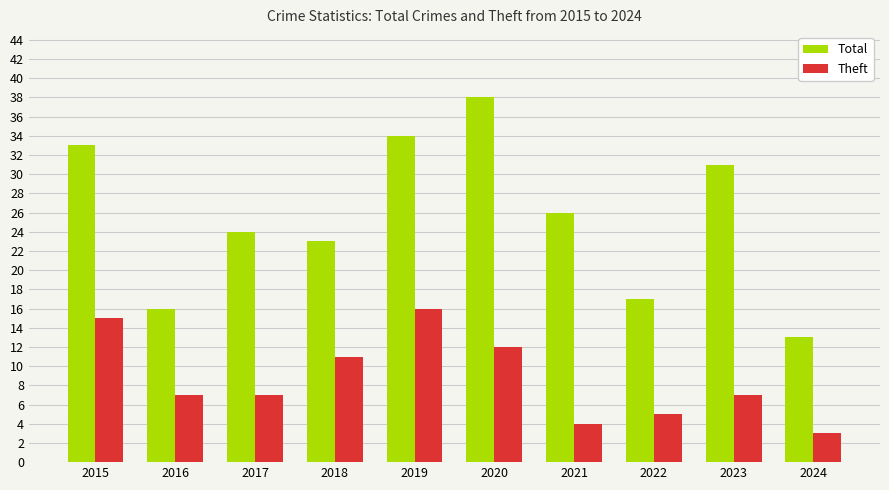

What are all the series names shown in the legend?

Total, Theft